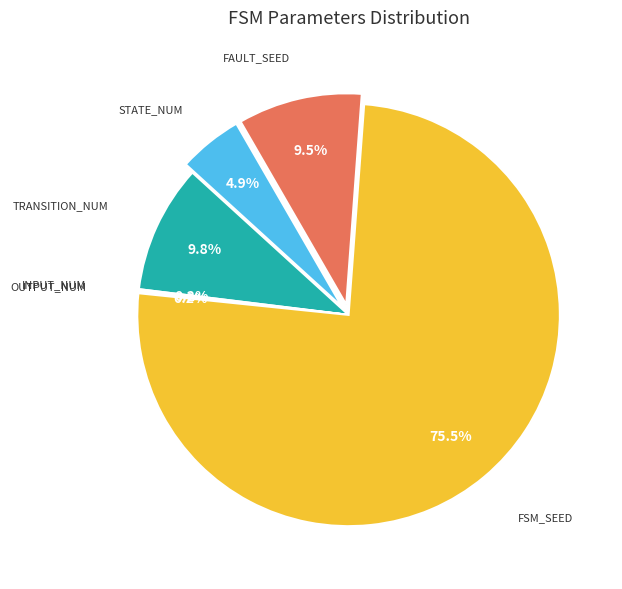

Which slice is the largest?

fsm_seed